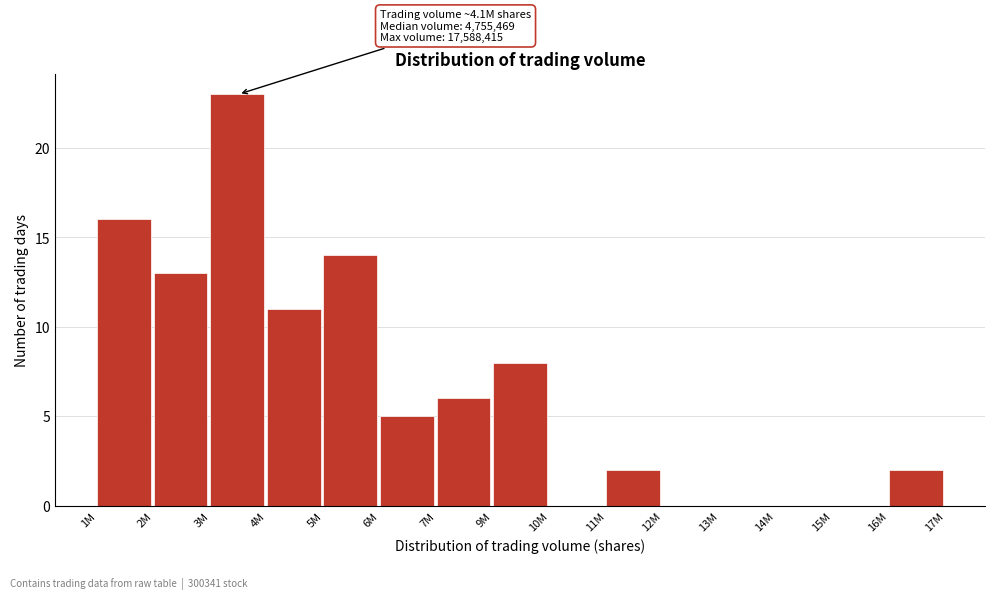

Reading left to right, what are all the values shown in this chart?

1M=16	2M=13	3M=23	4M=11	5M=14	6M=5	7M=6	9M=8	10M=0	11M=2	12M=0	13M=0	14M=0	15M=0	16M=2